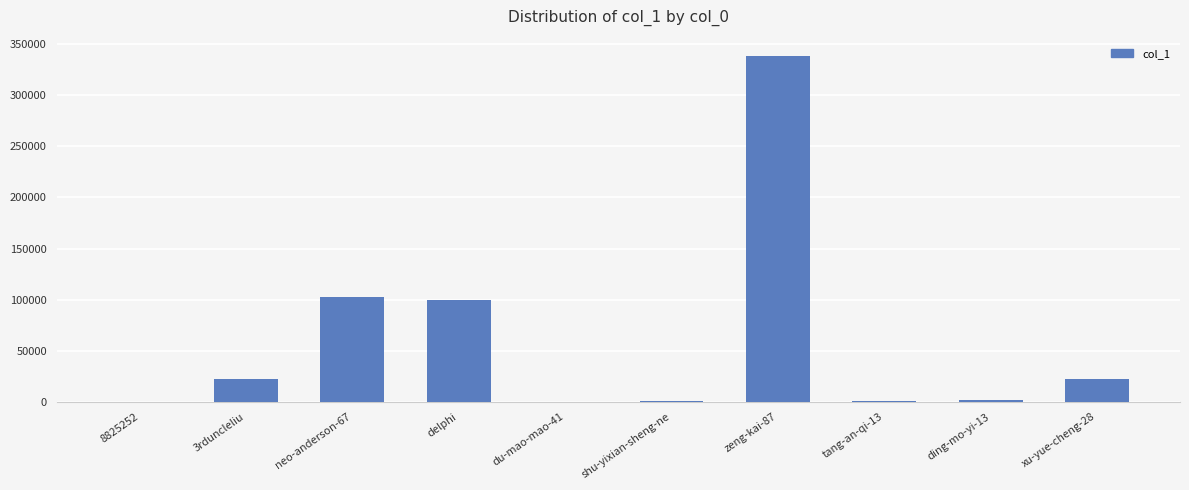

Which label corresponds to the largest value in the chart?

zeng-kai-87